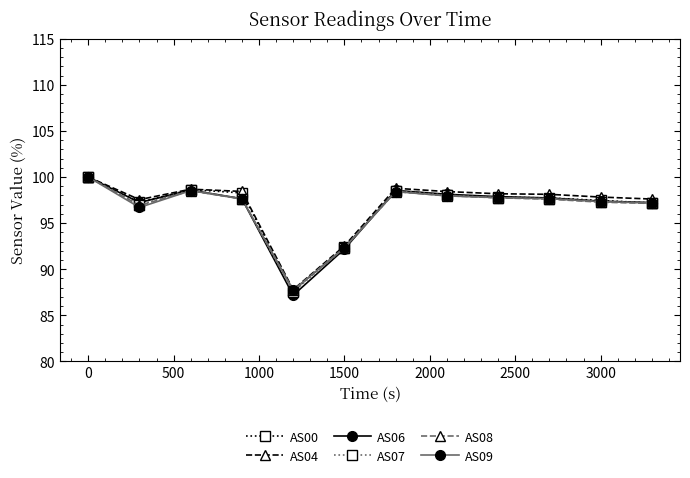

Count the number of data series in this chart.

6